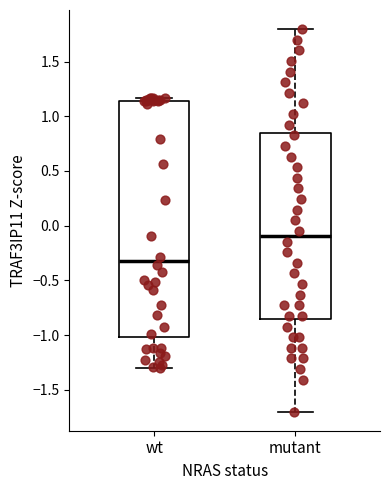

Where is the lower edge of the box for wt on the y-axis? The values are not printed on the chart, so give them approximately, as read against the axis.

-1.00